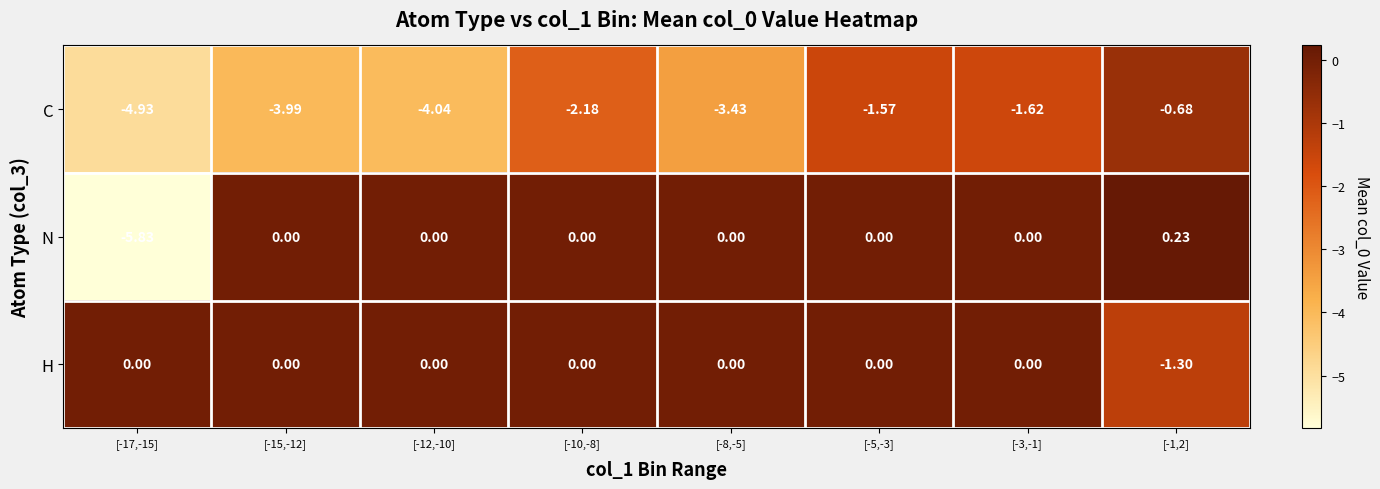

Which series changed the most between [-8,-5] and [-3,-1]?

C